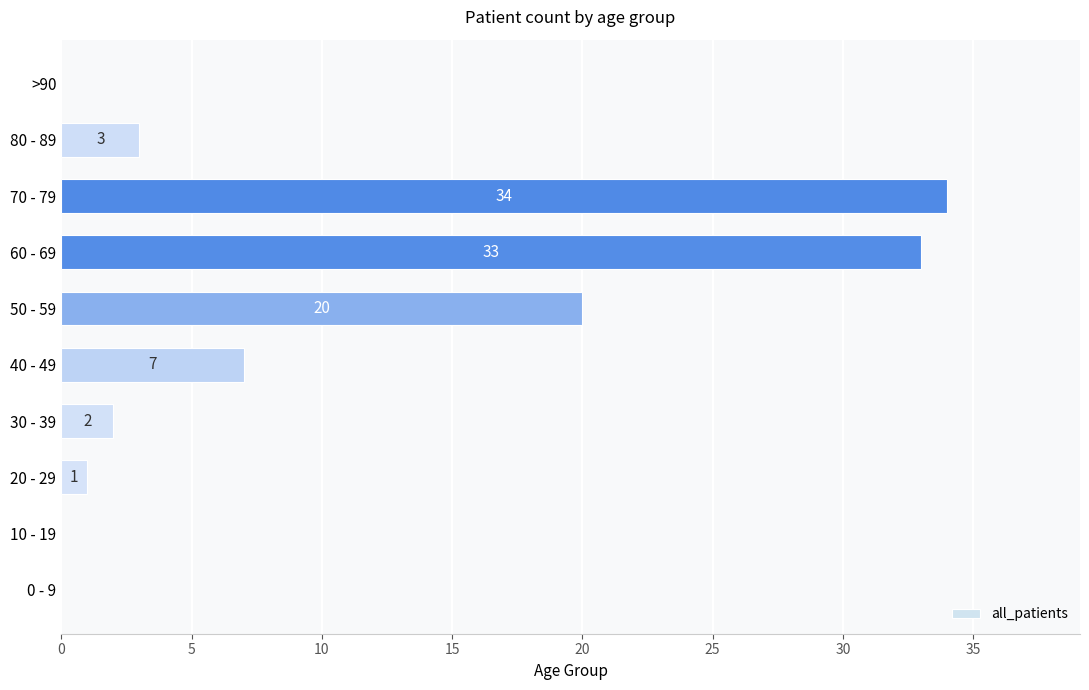

The chart shows a value of -20 at 0 - 9. True or false?

False